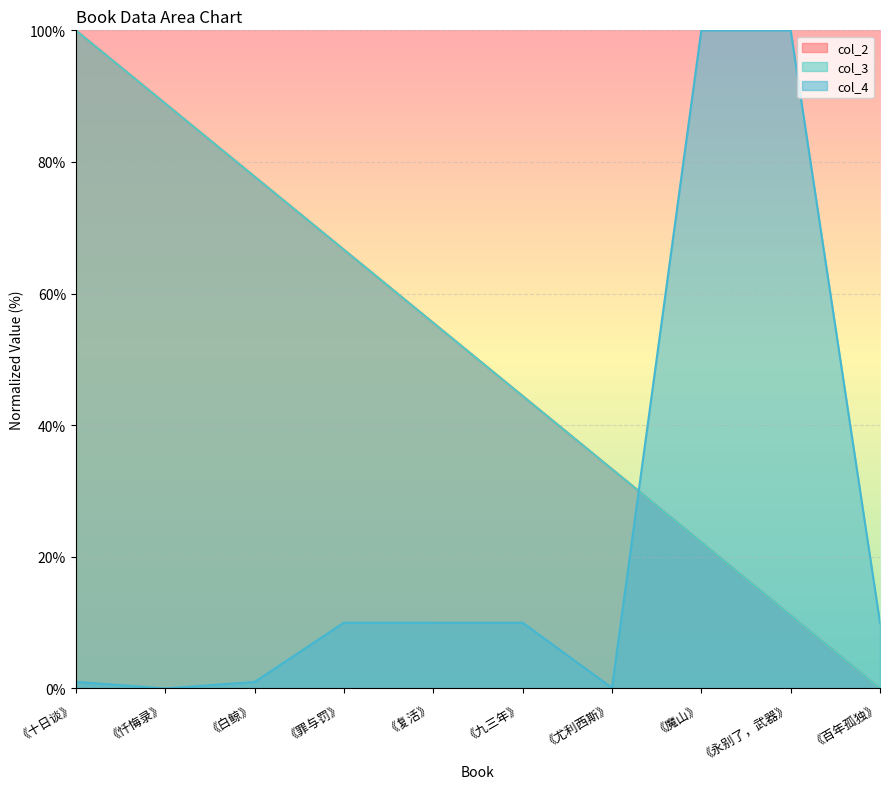

Where does the col_4 series first go above 9?

《罪与罚》